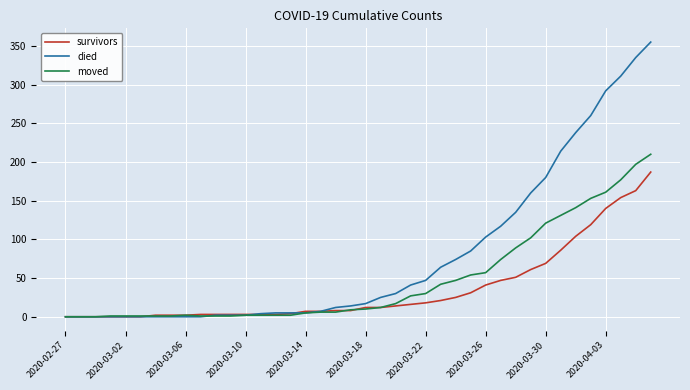

Which series has the largest total across all categories?

died